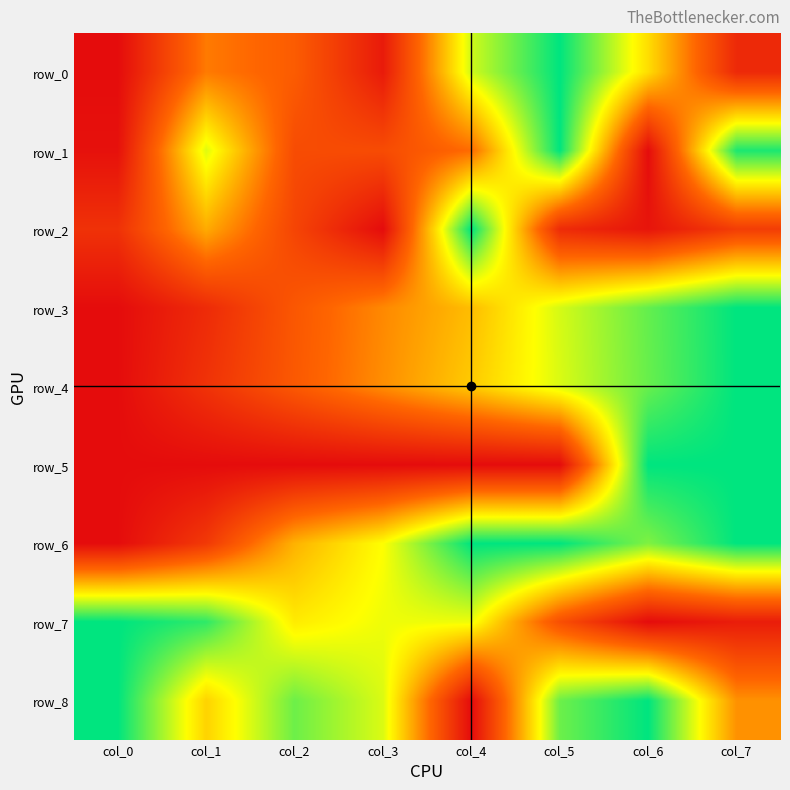

What value does the row_0 series have at col_6?

0.6